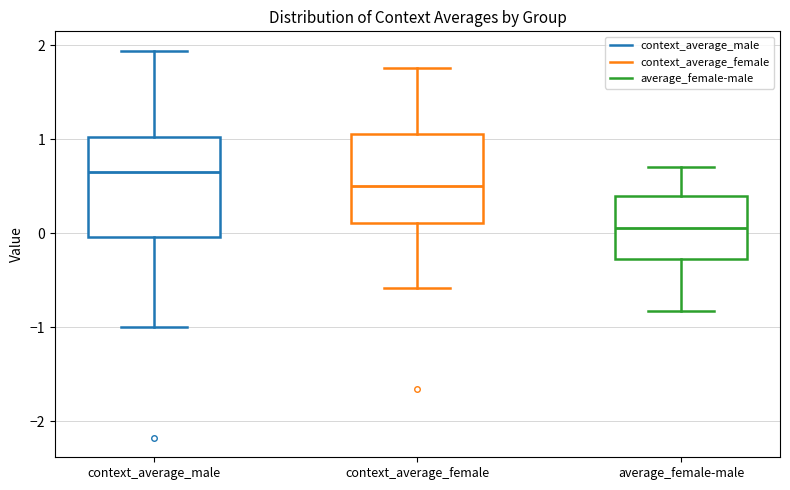

Which box has the lowest median line?

average_female-male